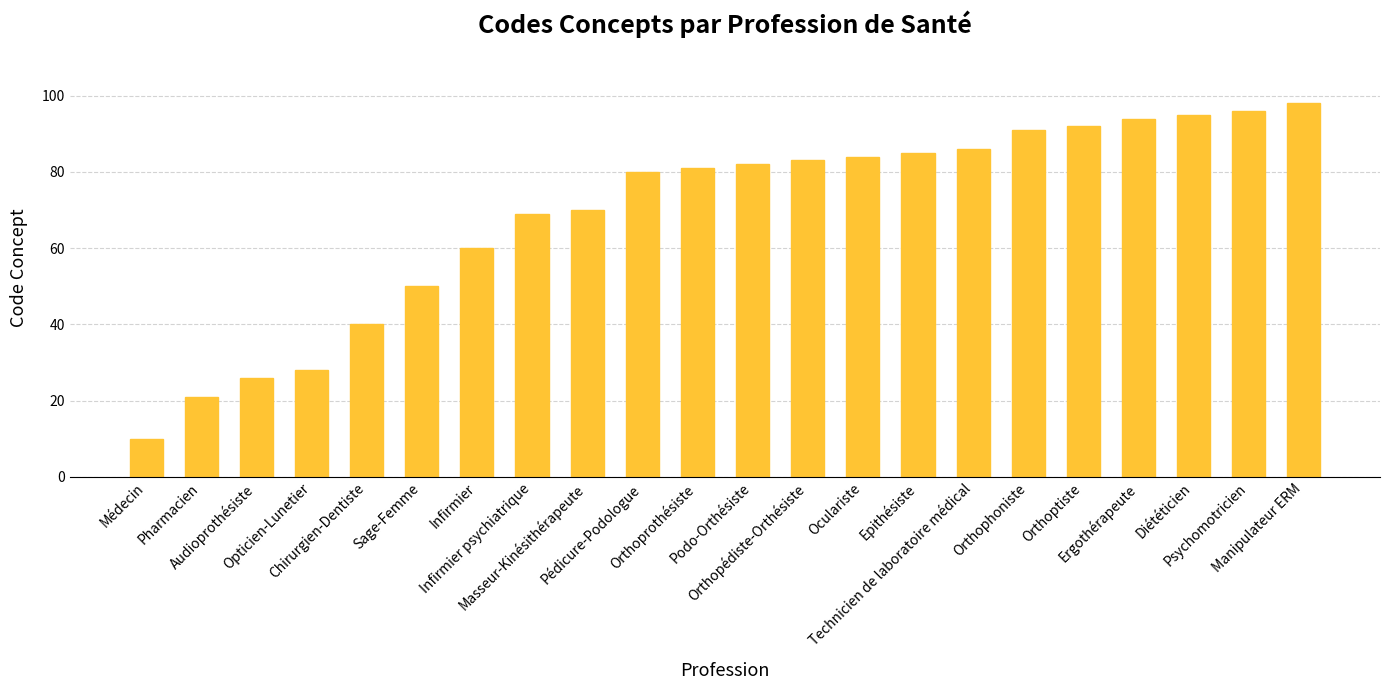

What is the maximum value shown in the chart?

98